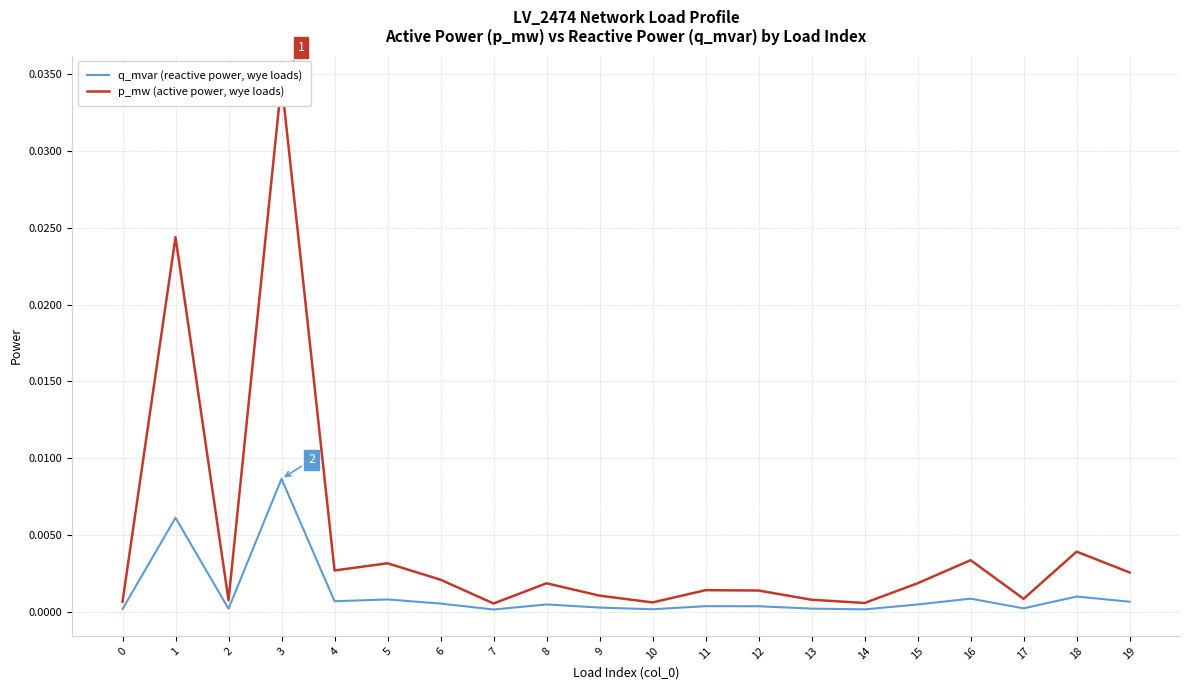

At how many categories does at least one series exceed 0?

20